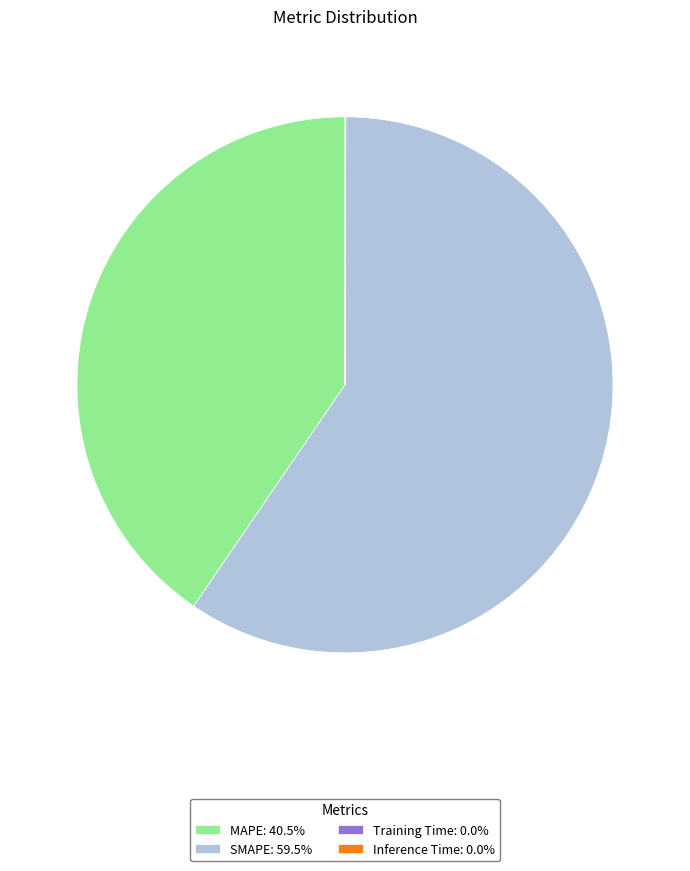

True or false: MAPE accounts for 31% of the total.

False